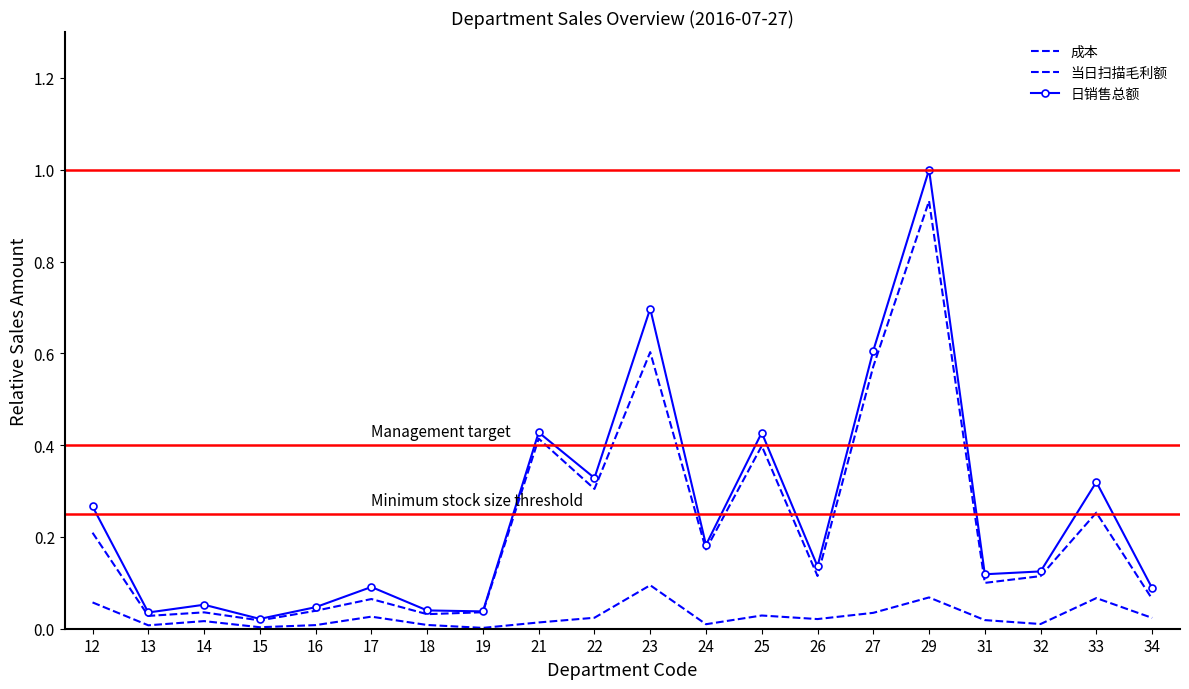

True or false: 成本 and 当日扫描毛利额 intersect in this chart.

False